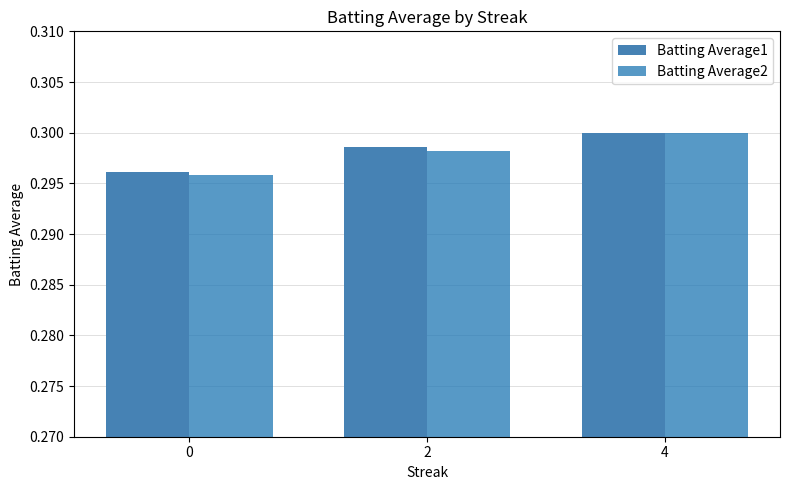

Count the number of data series in this chart.

2